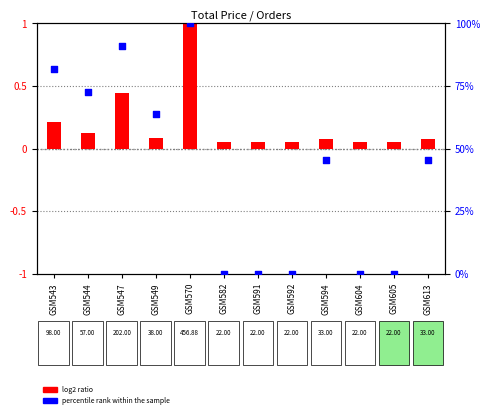

At how many categories does at least one series exceed 13?

7